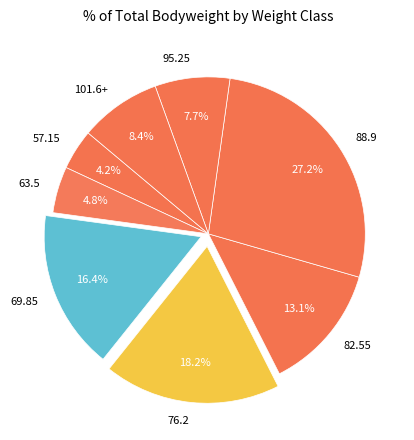

Which has a higher value, 69.85 or 76.2?

76.2